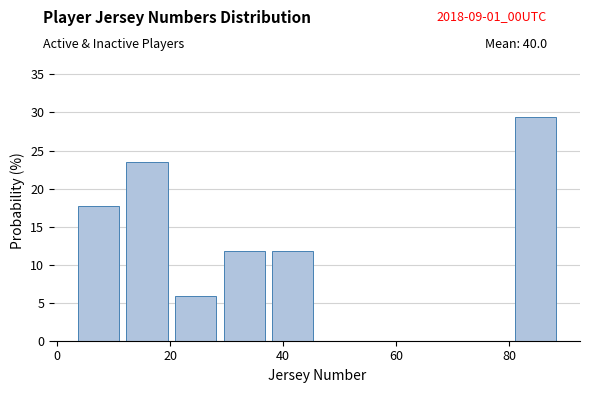

Reading left to right, transcribe this chart: for each bar, give the range it covers on the x-axis and its height. Neither the bar edges nor the heights are printed on the chart, so give them approximately, as read against the axes.

3.0 to 11.6: 17.5
11.6 to 20.2: 23.5
20.2 to 28.8: 6.0
28.8 to 37.4: 12.0
37.4 to 46.0: 12.0
46.0 to 54.6: 0
54.6 to 63.2: 0
63.2 to 71.8: 0
71.8 to 80.4: 0
80.4 to 89.0: 29.5